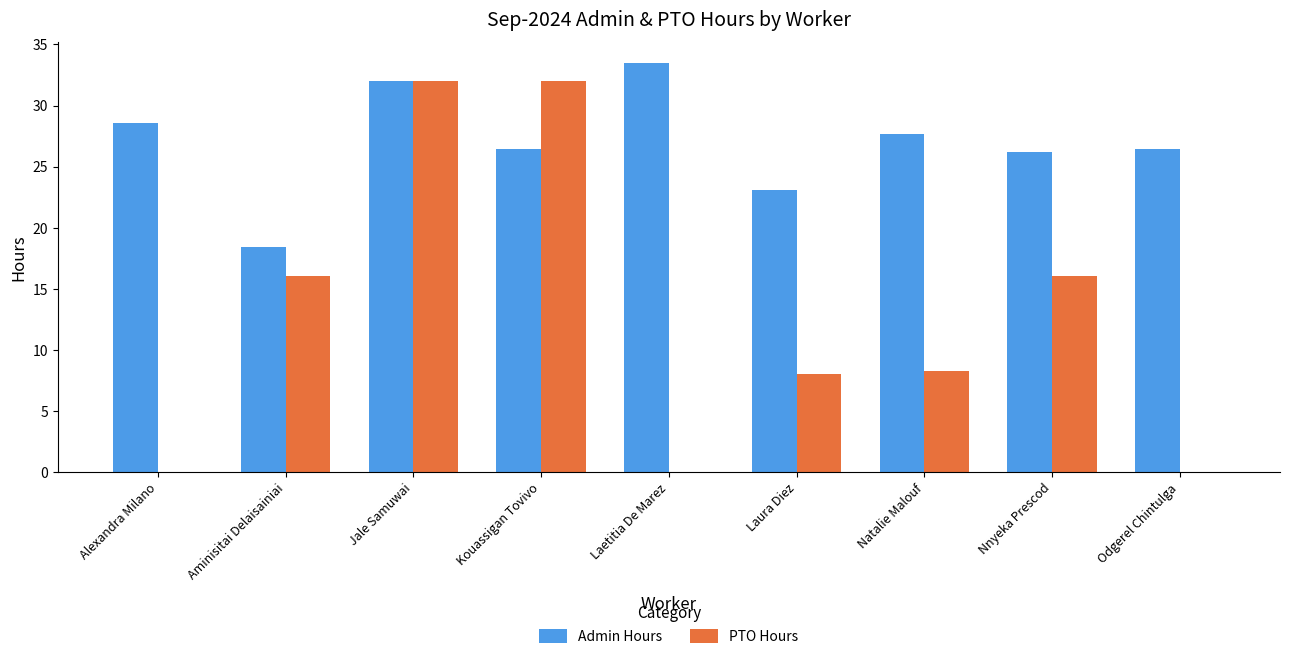

What is the sum of the Admin Hours values at Natalie Malouf and Aminisitai Delaisainiai?

46.1